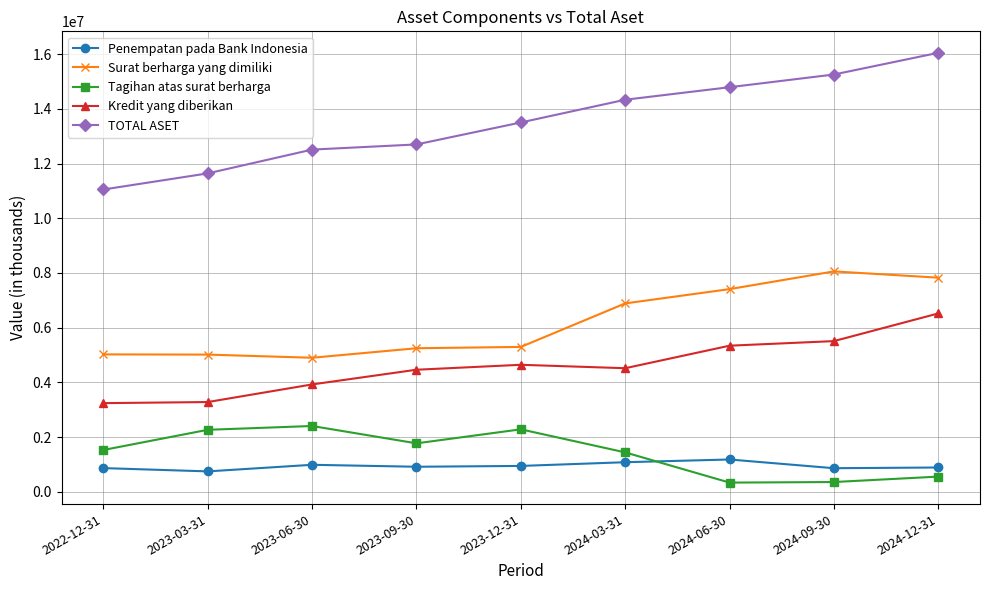

Rank the series at 2023-06-30 from lowest to highest value.

Penempatan pada Bank Indonesia, Tagihan atas surat berharga, Kredit yang diberikan, Surat berharga yang dimiliki, TOTAL ASET